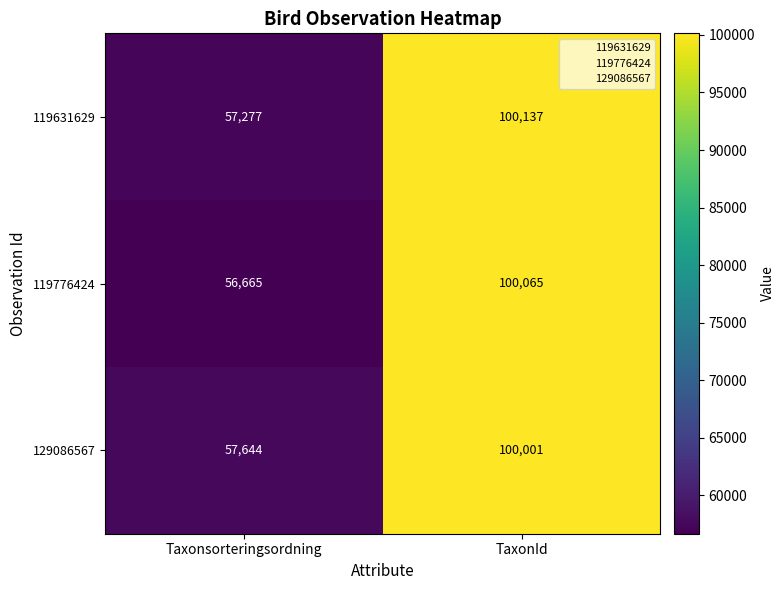

List the series in order of their overall mean, lowest first.

119776424, 119631629, 129086567